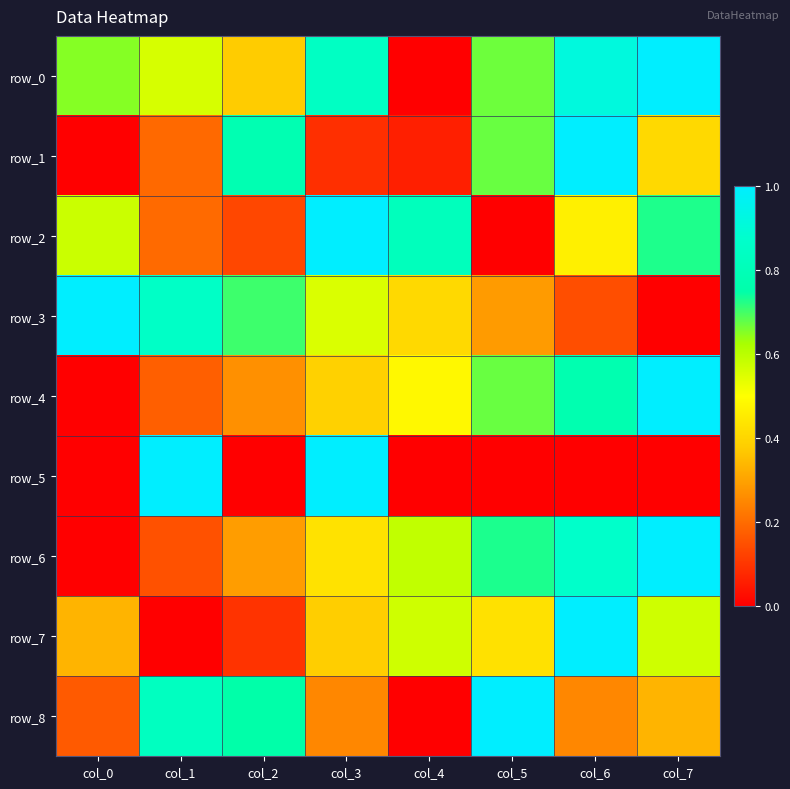

Which category has the lowest value in the row_7 series?

col_1